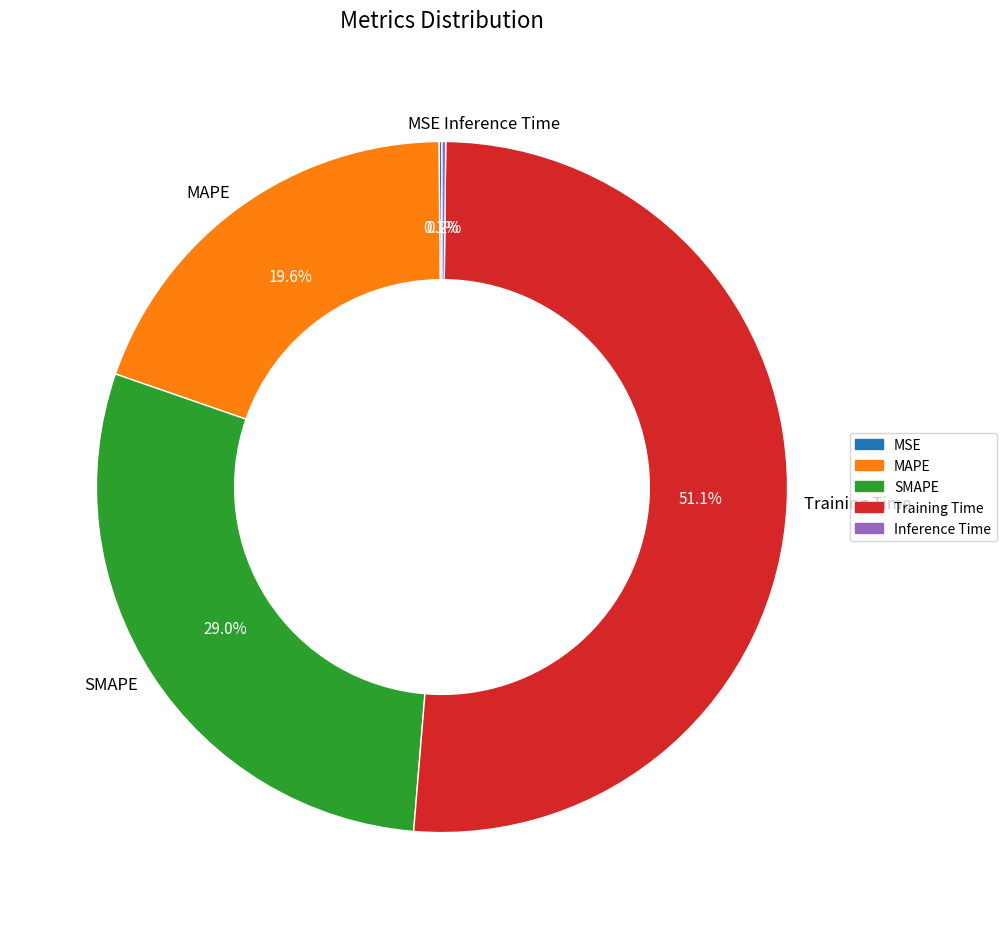

The MAPE slice represents 20% of the pie. True or false?

True